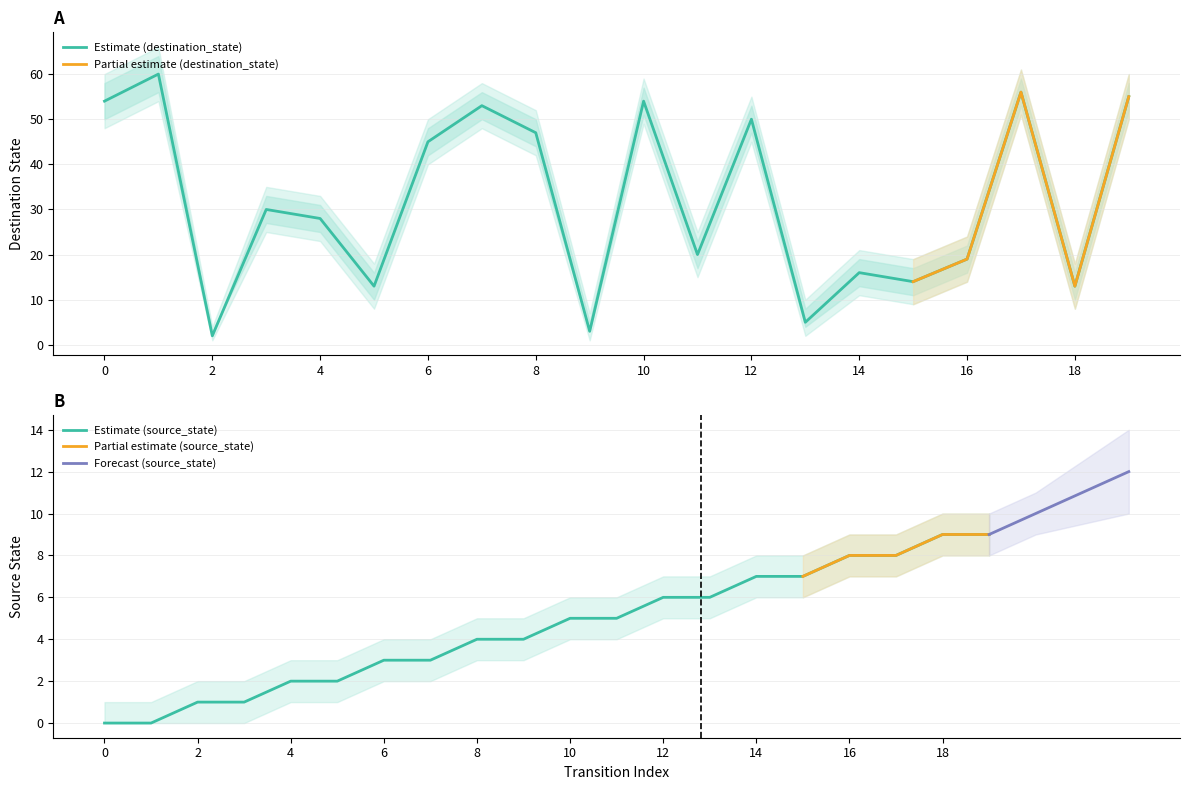

What is the difference between the maximum and minimum values in the destination_state series?

58